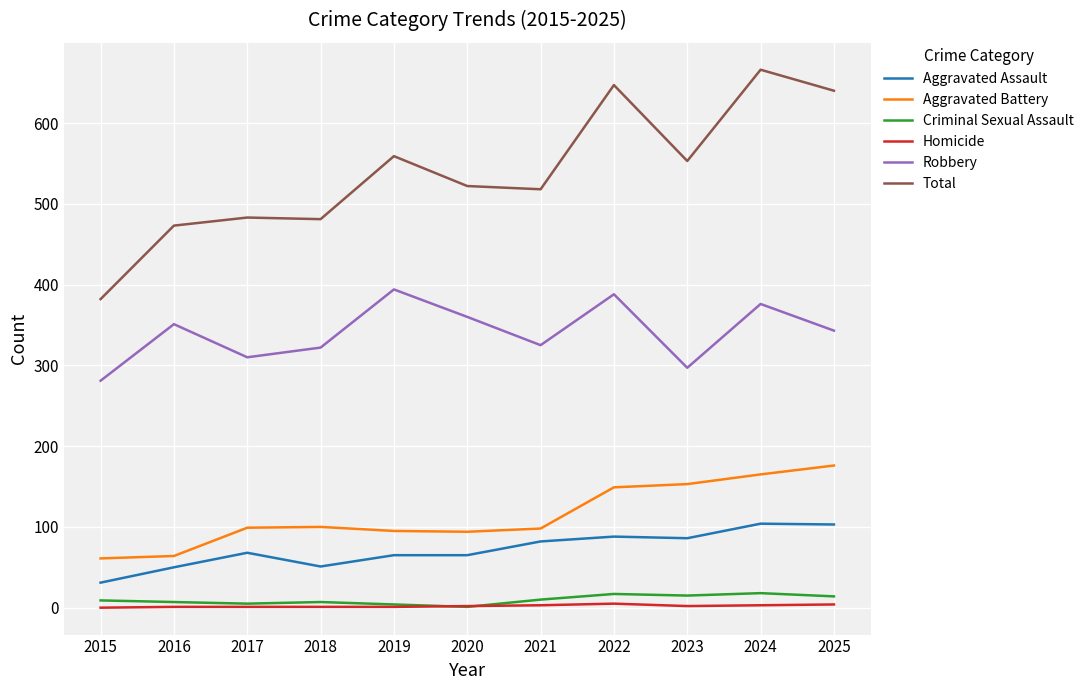

Which series has the largest range (max minus min)?

Total